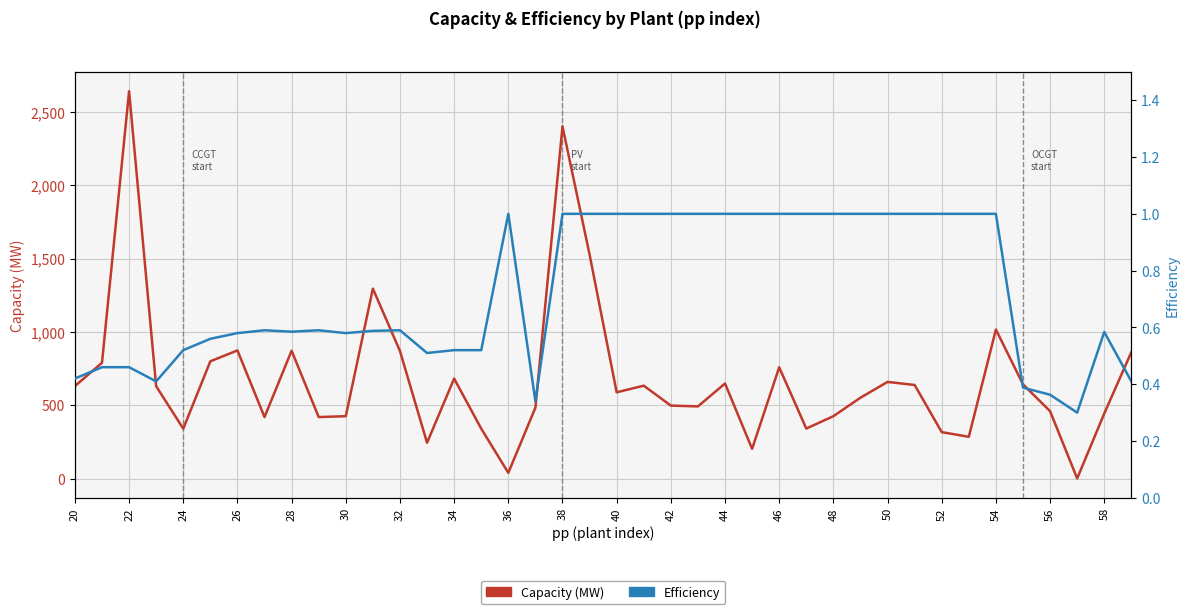

At which label does Capacity (MW) first exceed 630?

20